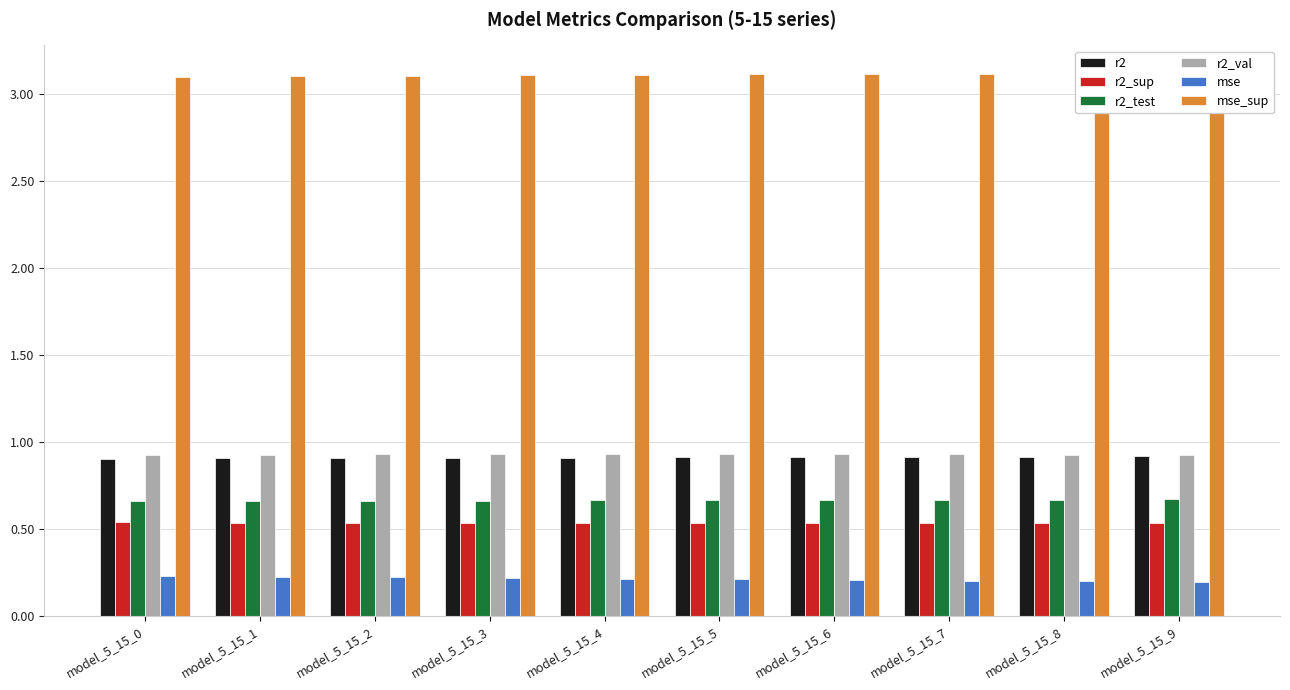

What is the value of the r2_val bar at the 7th from the left?

0.9